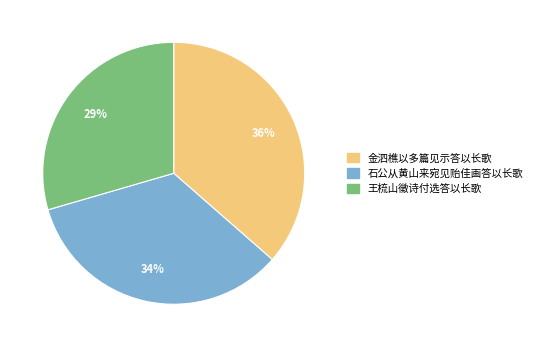

Is 王梳山徵诗付选答以长歌 the majority of the pie?

No